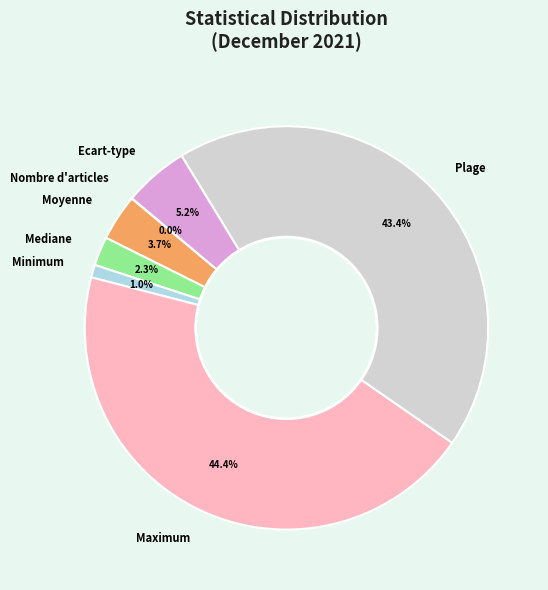

To the nearest percent, what percentage of the pie is Maximum?

44%